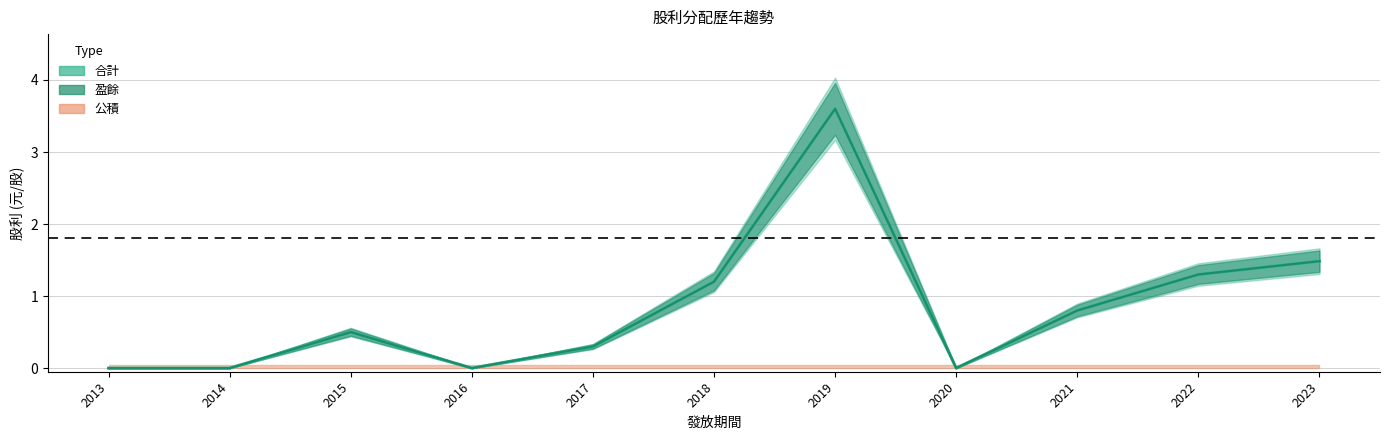

The 盈餘 series shows 0.0 at 2016. True or false?

True